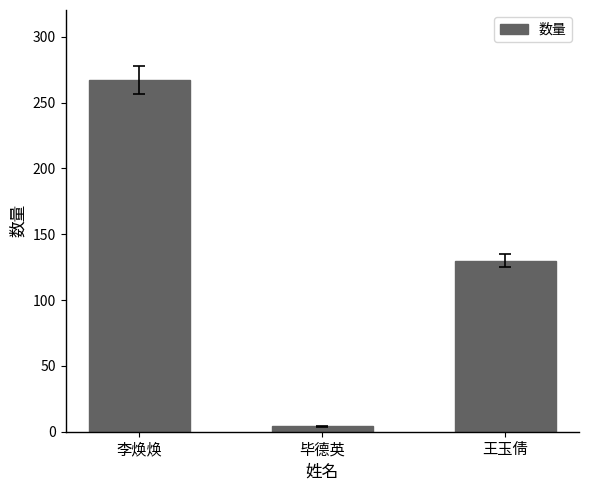

How many bars are there in total?

3